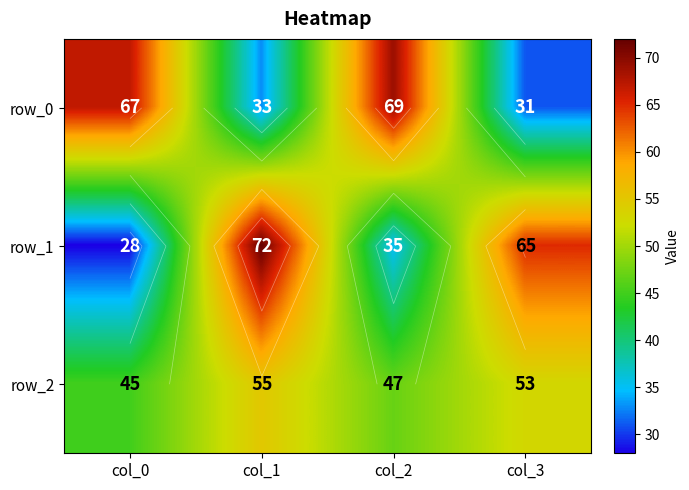

What is the sum of all row_2 values?

200